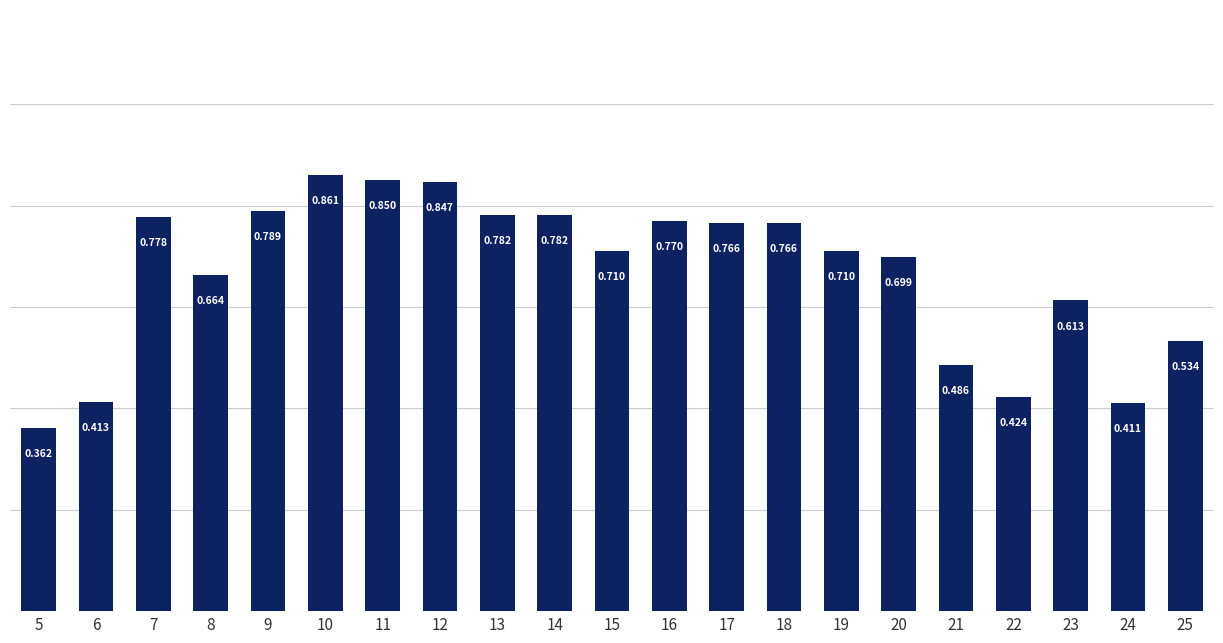

Is it true that the value at 23 is 0.6?

True